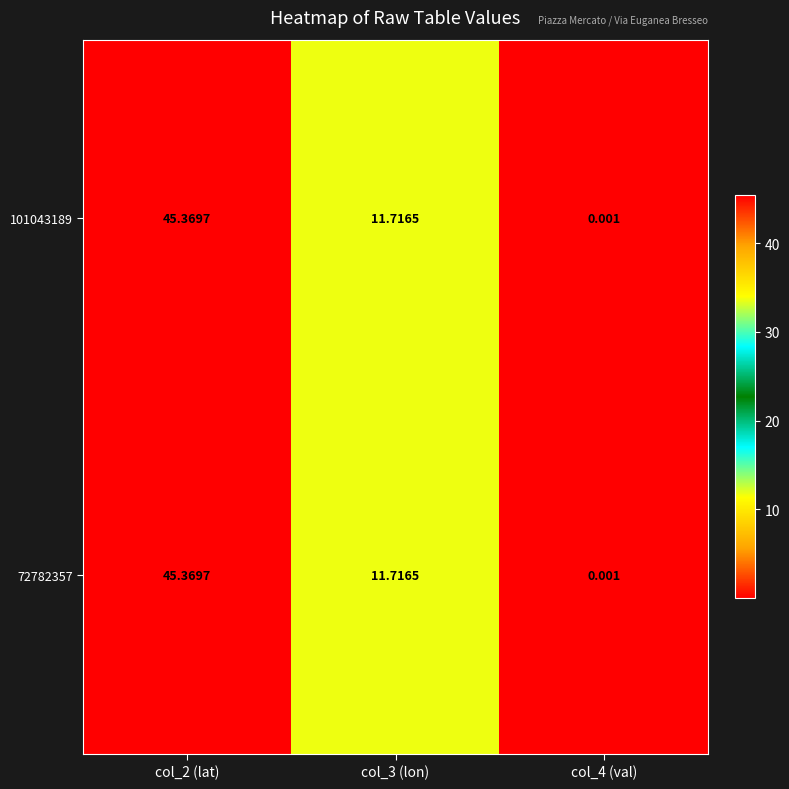

At which category is the sum across all series the highest?

col_2 (lat)